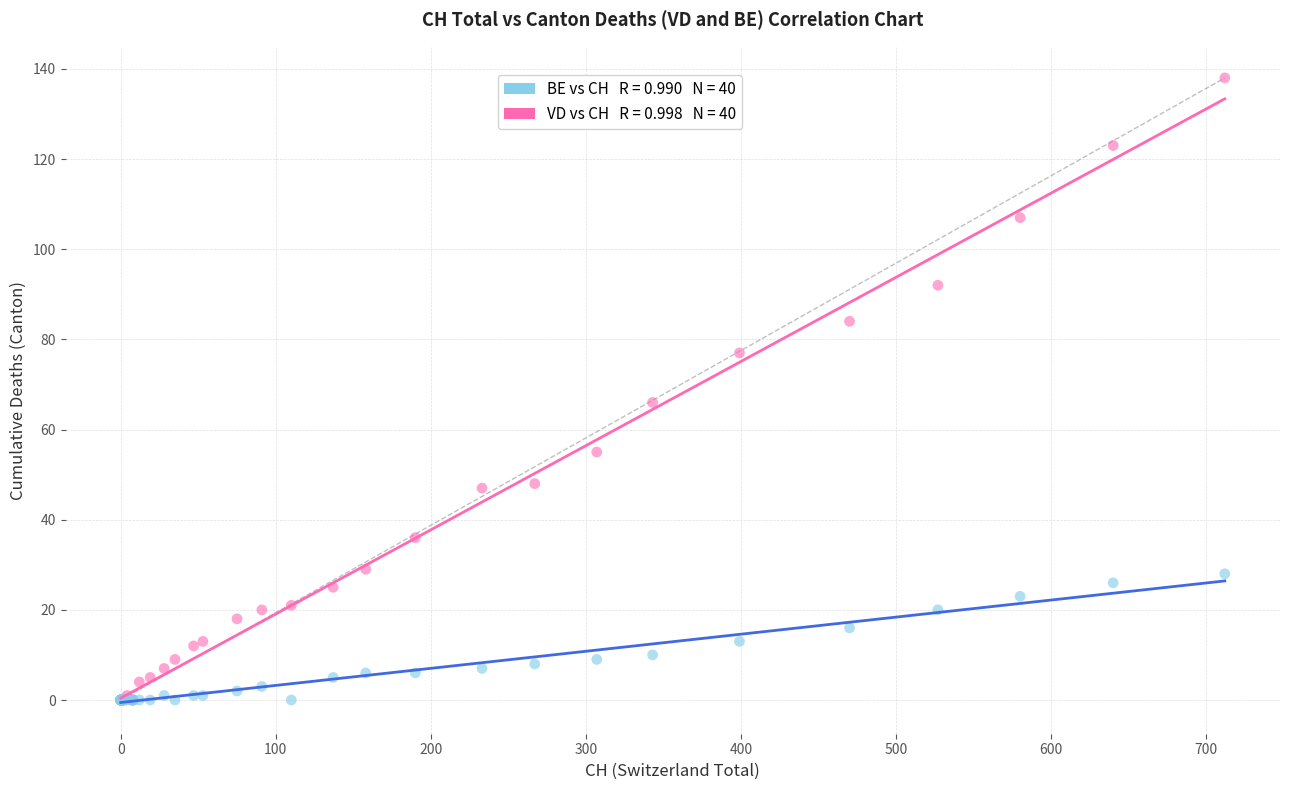

Across all series, what Y value is closest to 69?

66